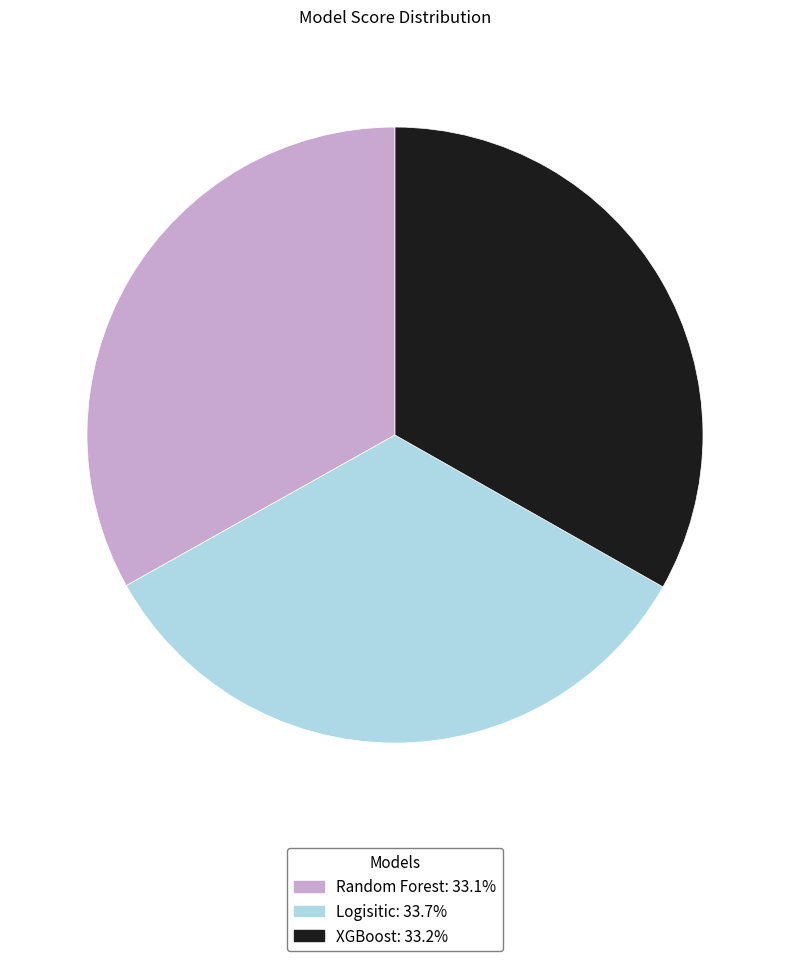

Is the sum of Logisitic: 33.7% and XGBoost: 33.2% greater than half?

Yes